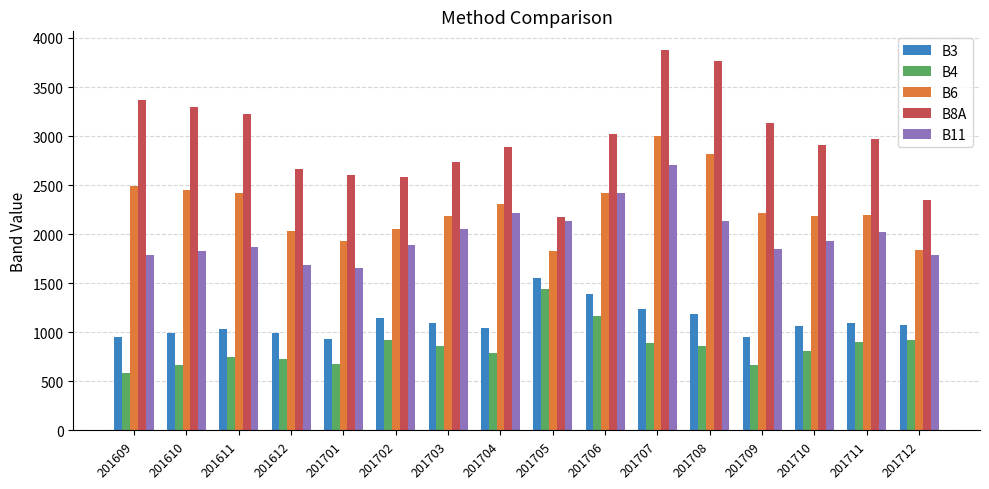

The value of B4 at 201711 is 897. True or false?

True